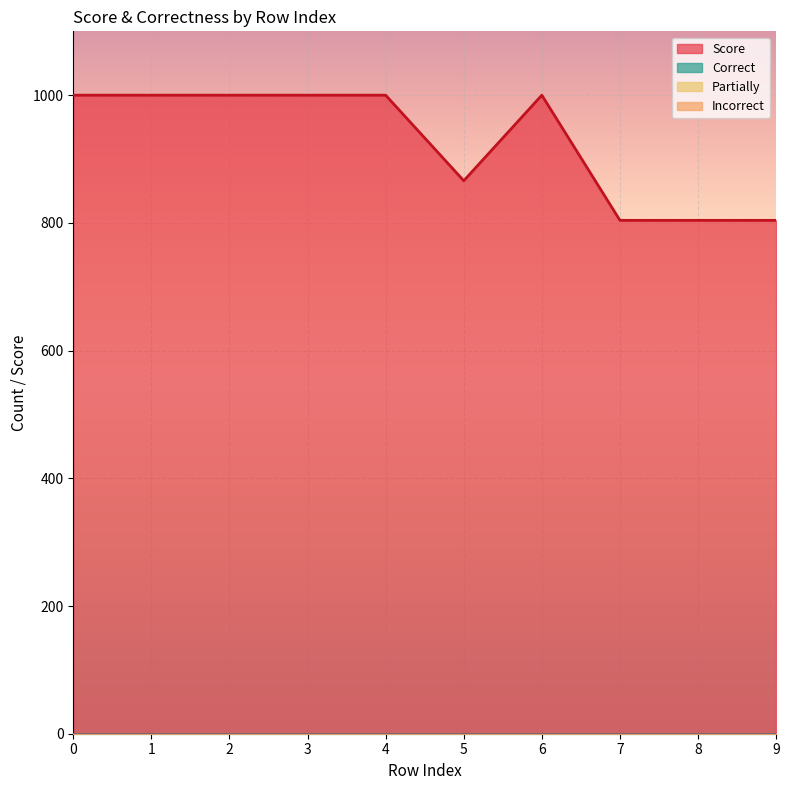

The value of Partially at 1 is 0. True or false?

True